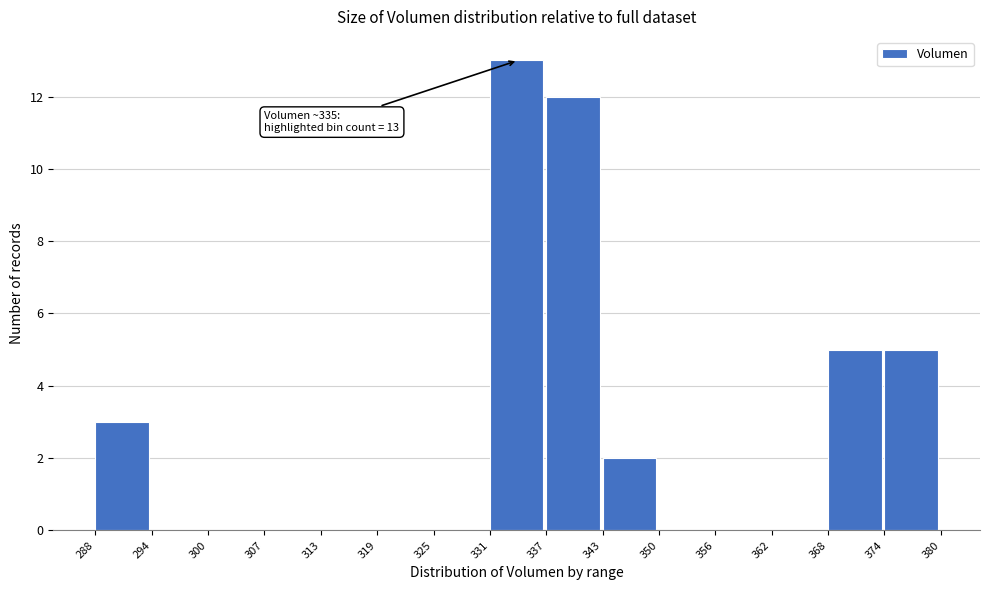

Which range on the x-axis has the tallest bar?

331 to 337